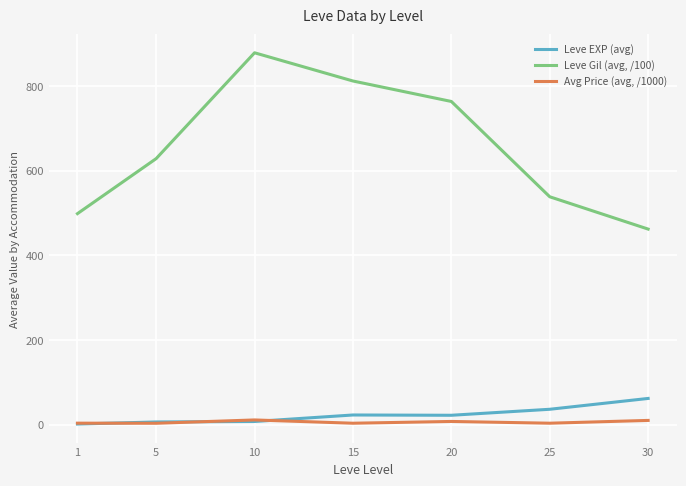

What is the maximum value for Leve Gil (avg, /100)?

878.3